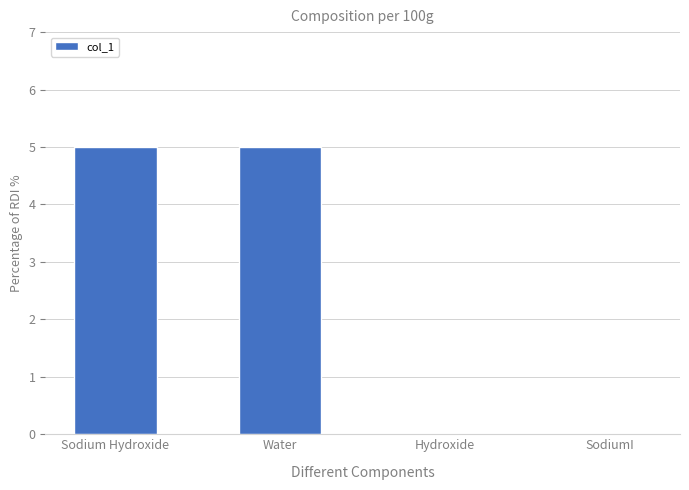

Reading right to left, list all the values displayed in this chart.

0	0	5	5